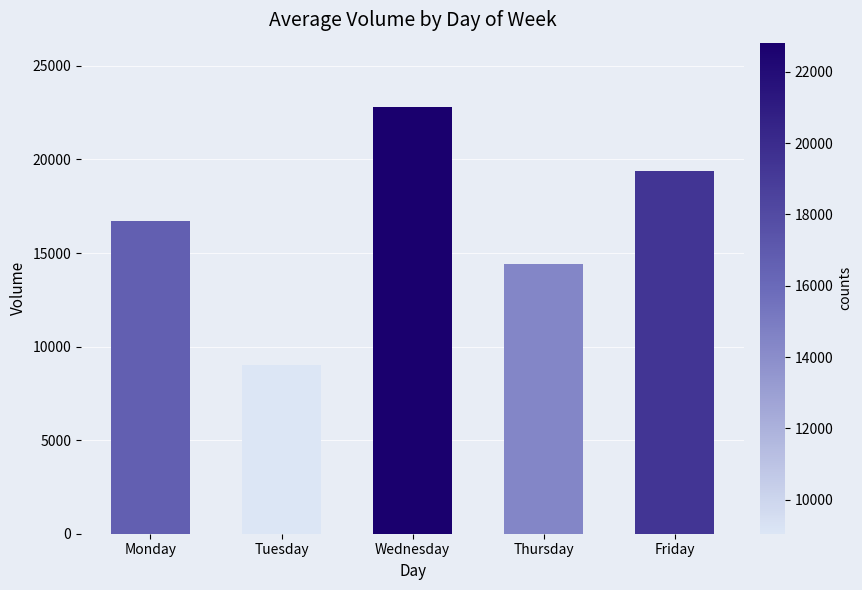

What is the value of the 4th bar from the left?

14440